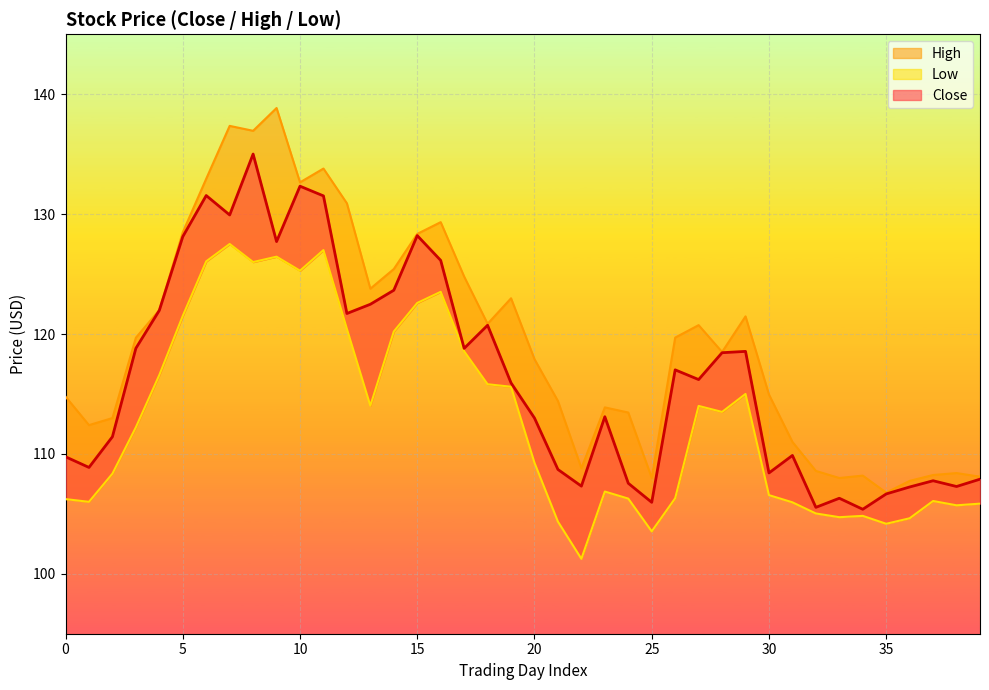

How many interior local peaks does the Close series have?

11